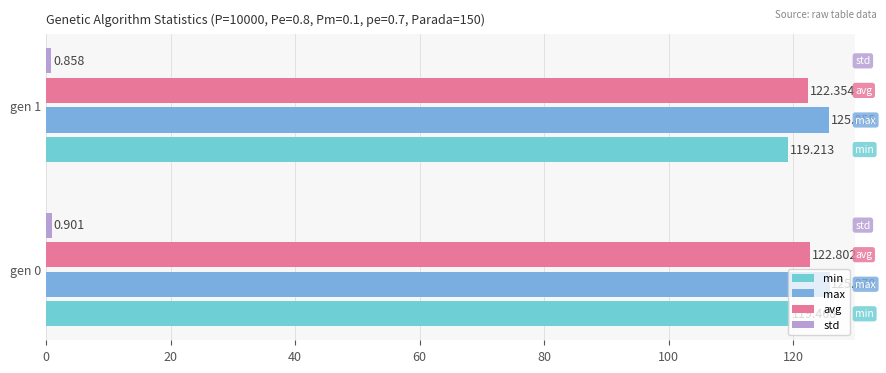

Count the number of categories in the chart.

2